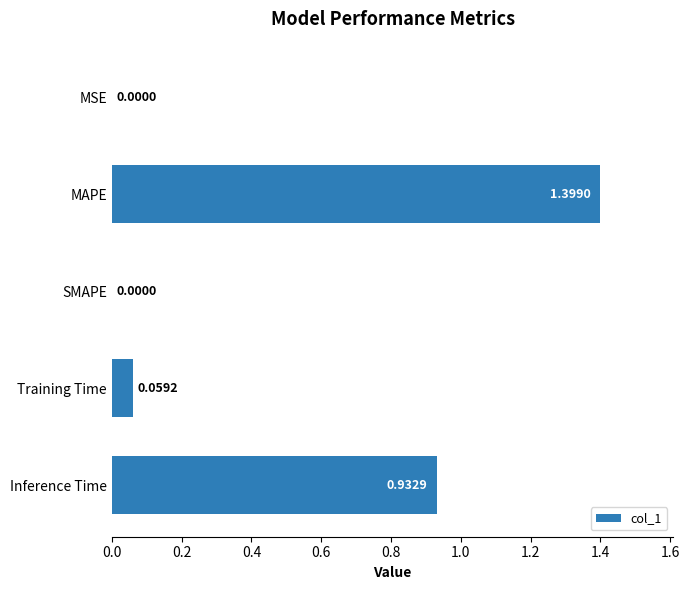

Which label corresponds to the largest value in the chart?

MAPE